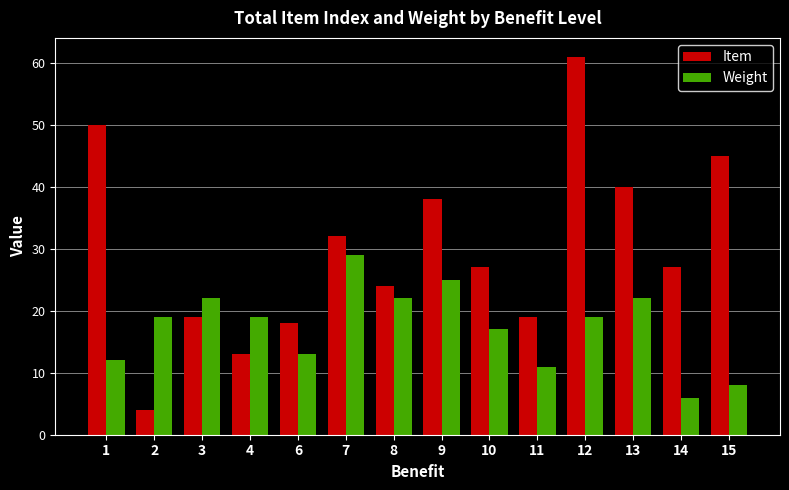

Which series changed the most between 3 and 12?

Item